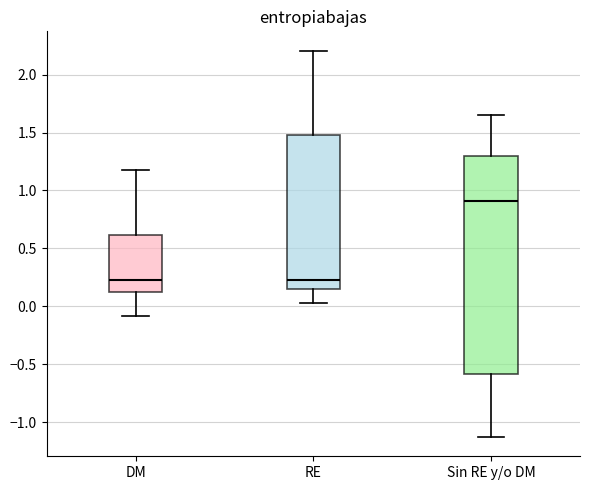

Which box's median line is the highest?

Sin RE y/o DM